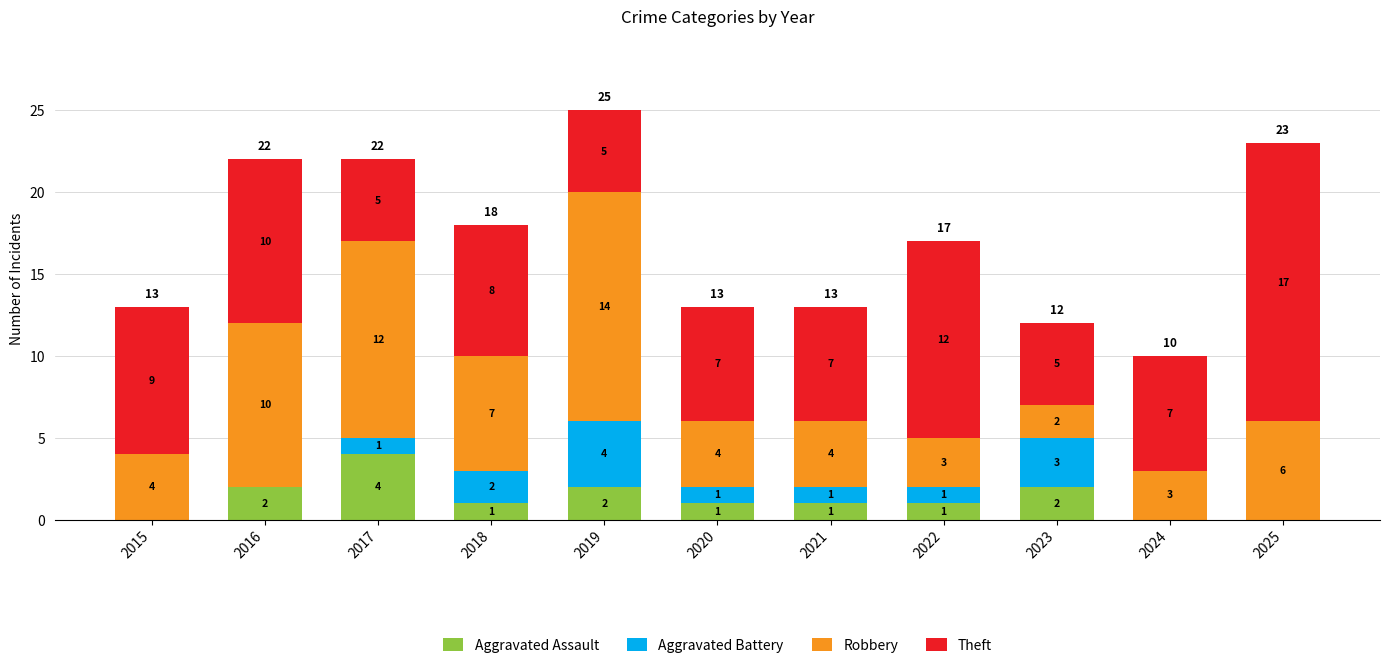

True or false: Aggravated Assault has a value of 3 at 2019.

False